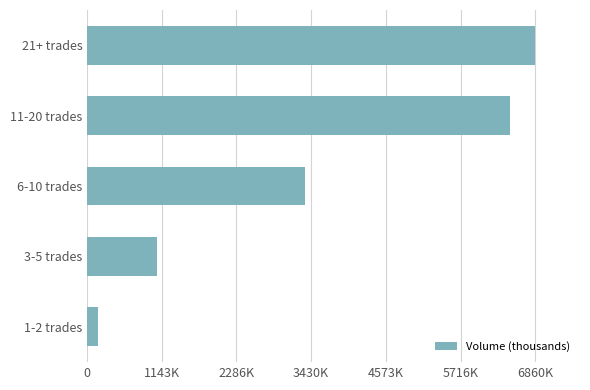

What is the difference between the maximum and minimum values?

6692000